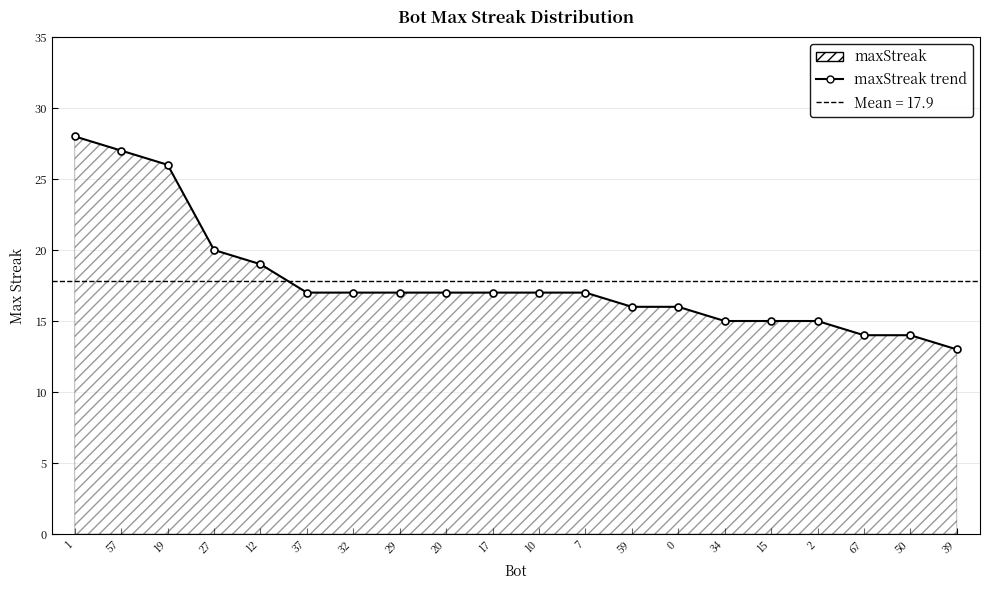

What is the difference between the second highest and second lowest values?

13